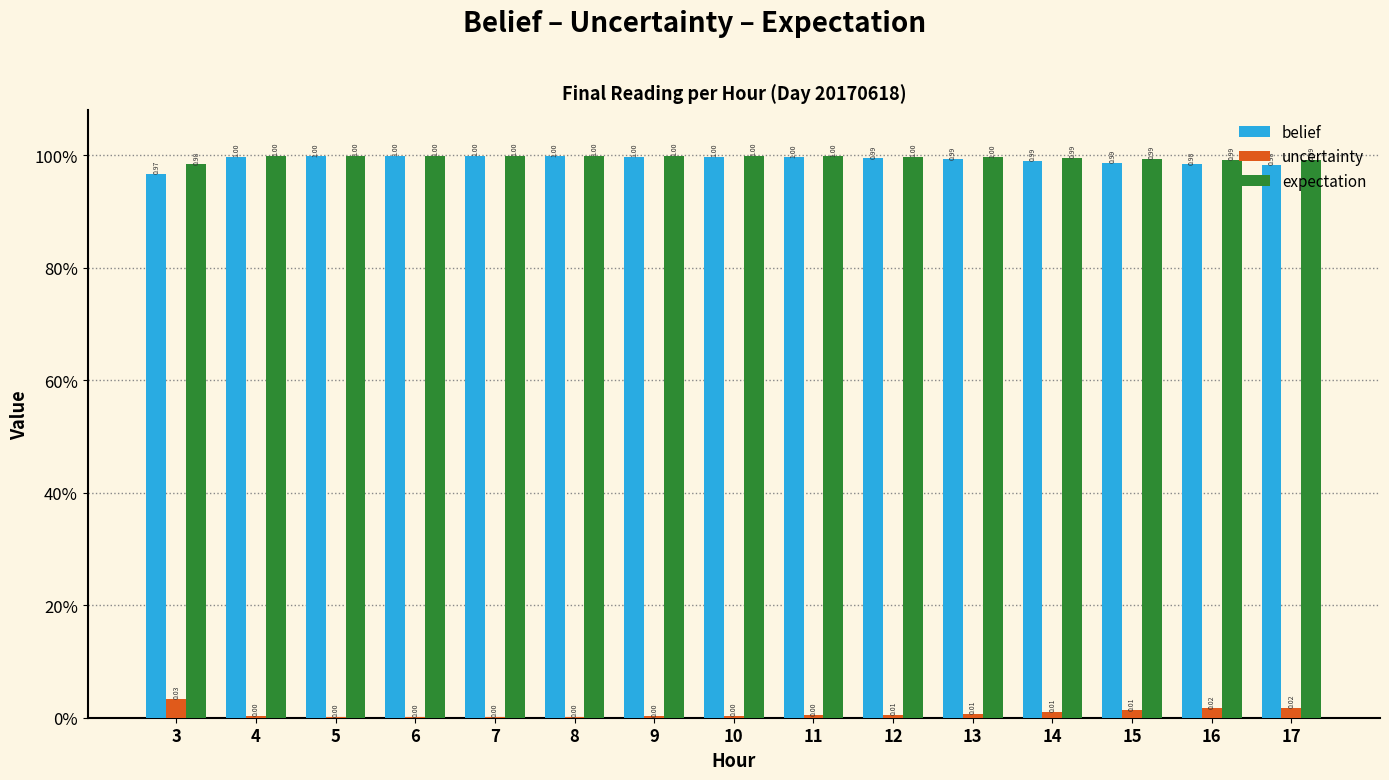

What are all the series names shown in the legend?

belief, uncertainty, expectation